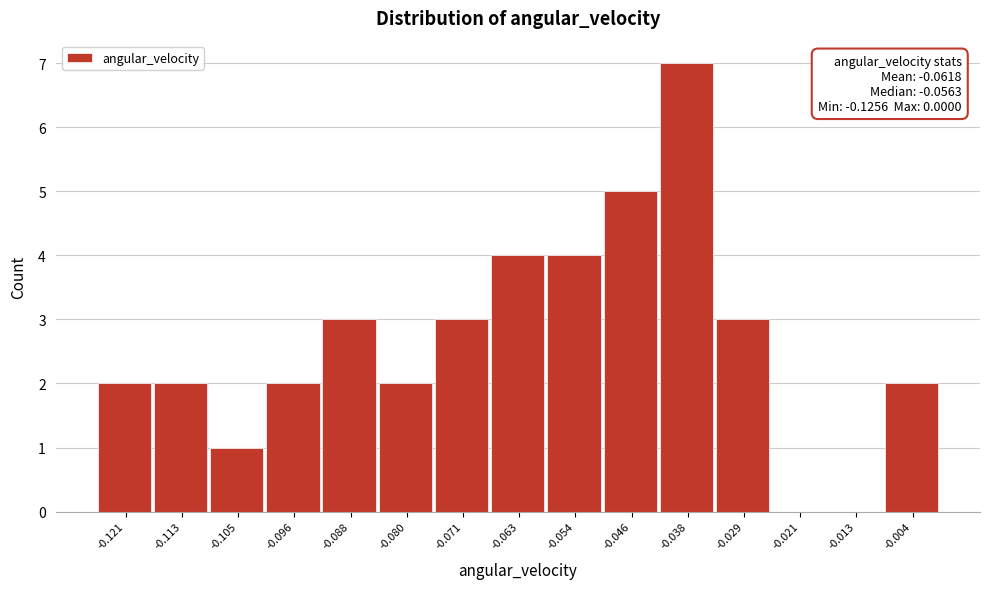

Which range on the x-axis has the tallest bar?

-0.042 to -0.034